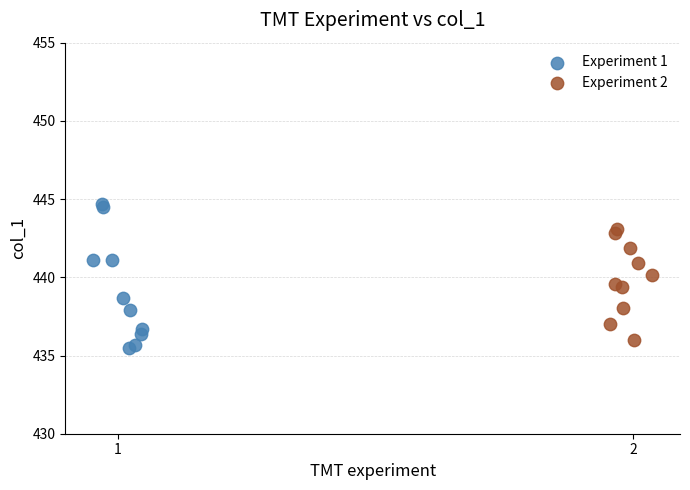

Which series has the widest spread of Y values?

Experiment 1